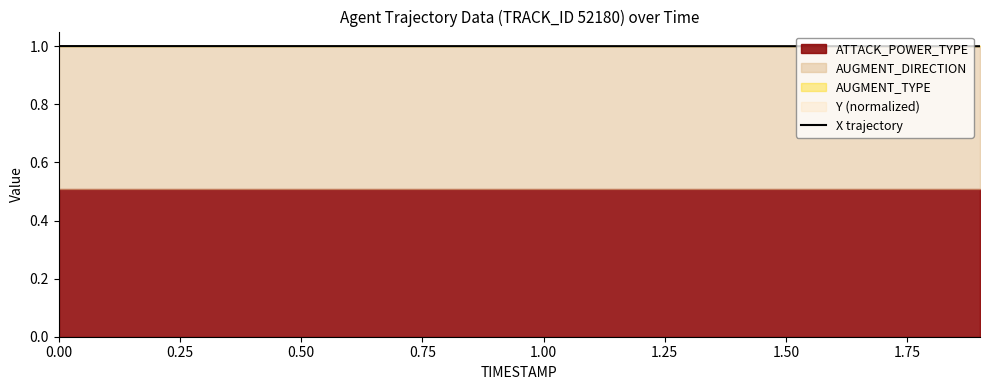

What is the minimum value shown in the chart?

1.0